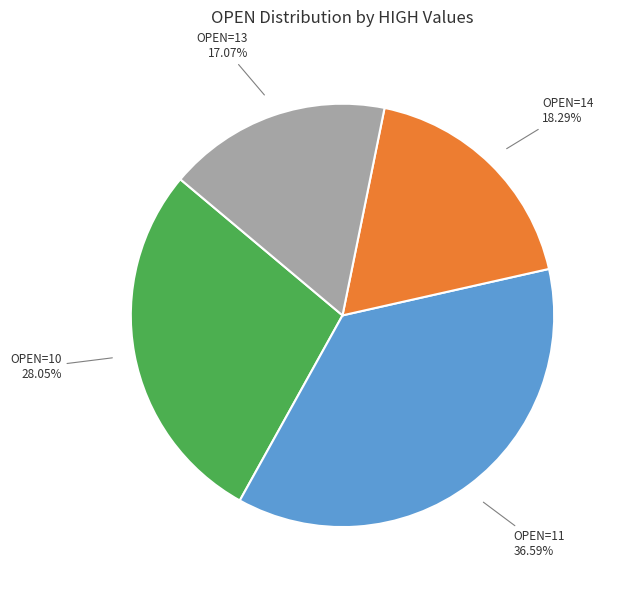

Is there any slice that represents more than half of the pie?

No